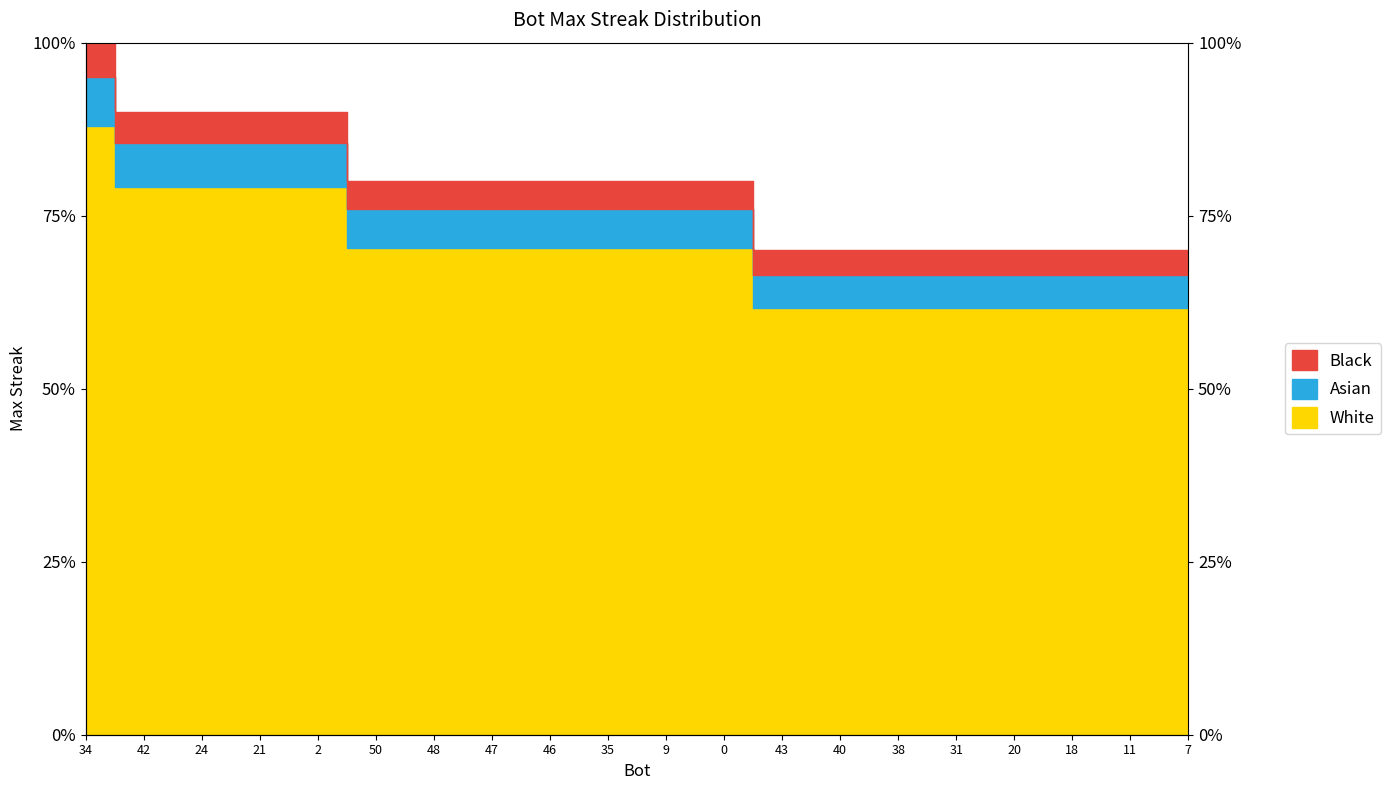

Between 34 and 9, which is larger?

34